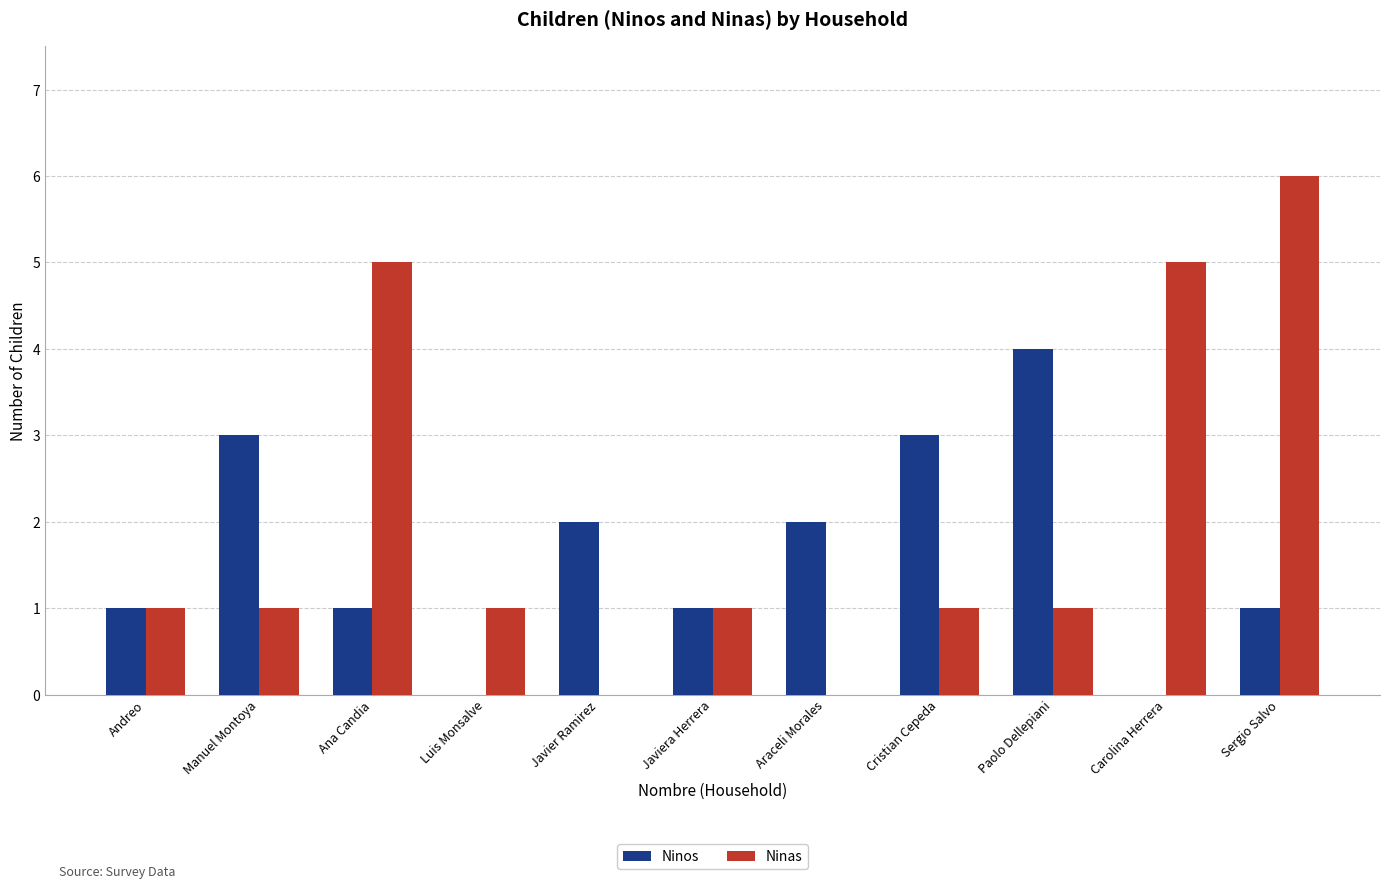

Which series changed the most between Manuel Montoya and Paolo Dellepiani?

Ninos